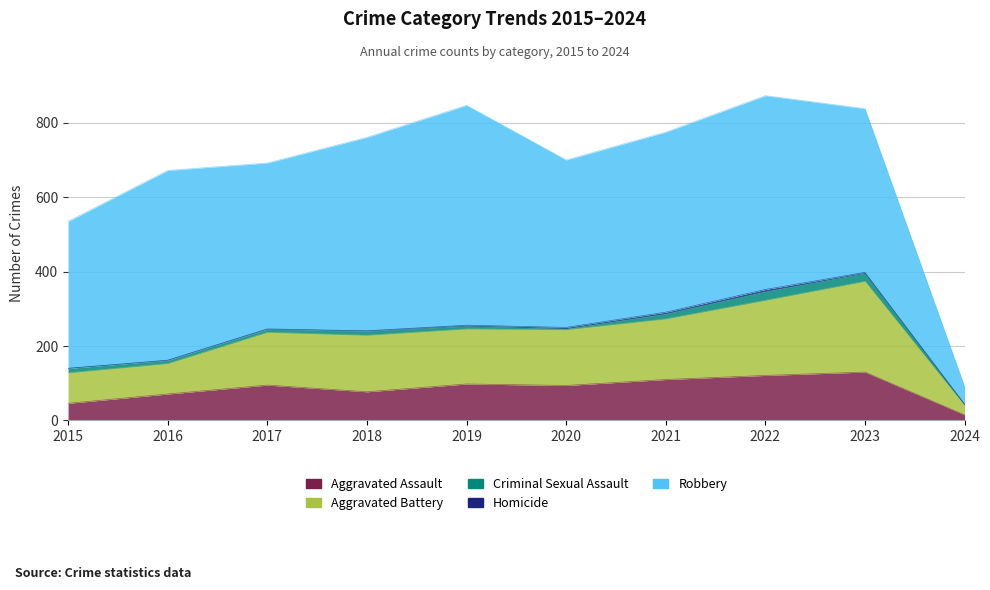

List the labels in order of Homicide value, smallest first.

2015, 2016, 2017, 2018, 2024, 2019, 2023, 2020, 2021, 2022